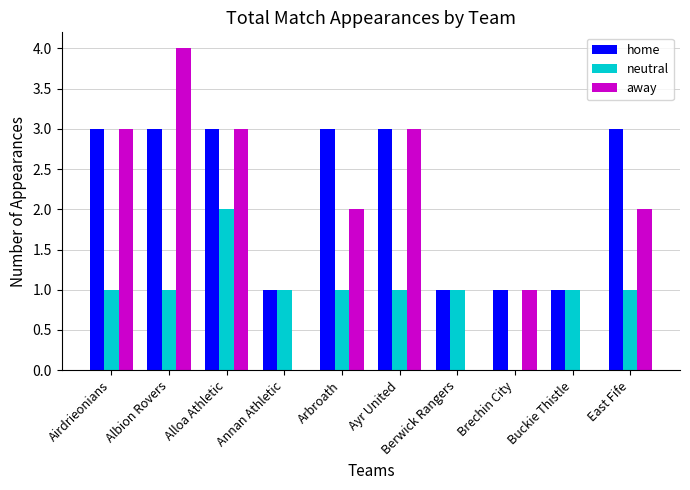

What is the total value across all series at Airdrieonians?

7